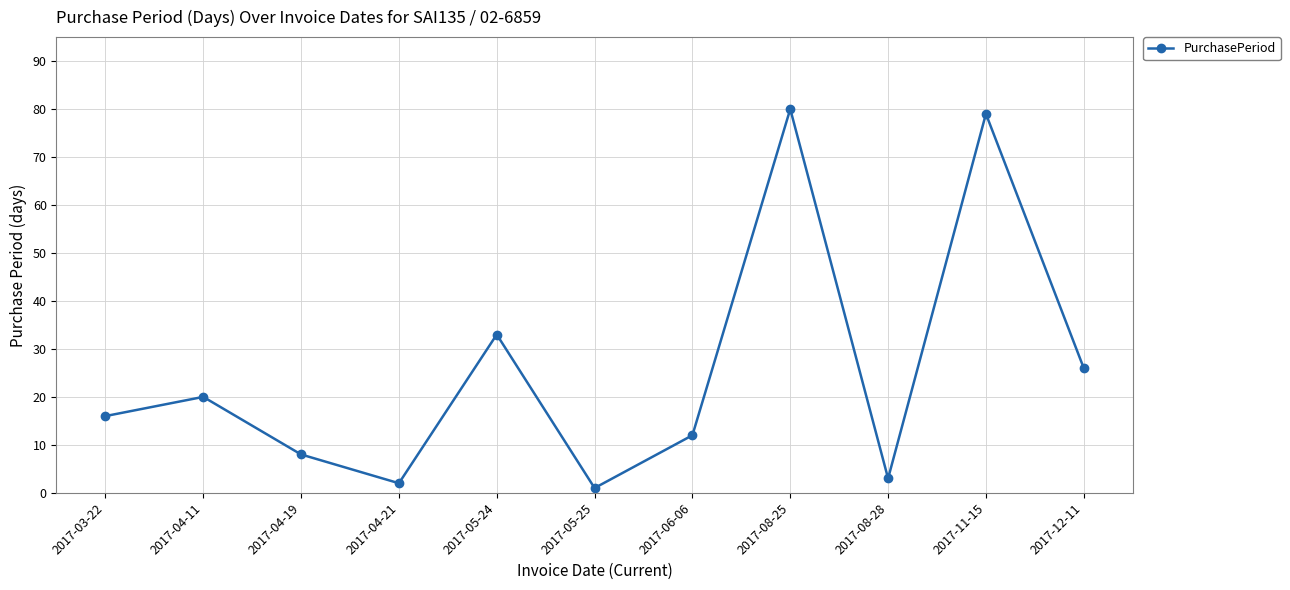

List the labels in order of value, largest first.

2017-08-25, 2017-11-15, 2017-05-24, 2017-12-11, 2017-04-11, 2017-03-22, 2017-06-06, 2017-04-19, 2017-08-28, 2017-04-21, 2017-05-25